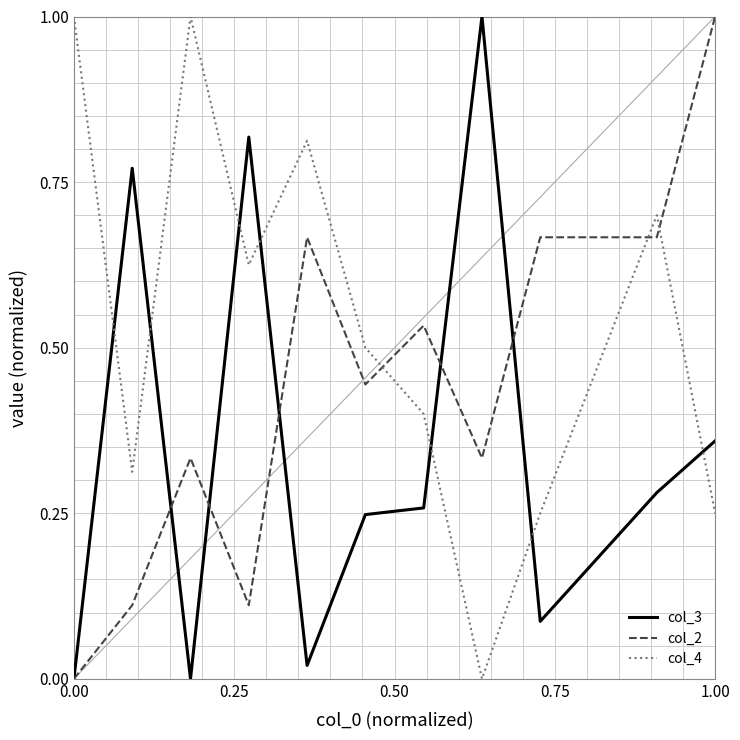

How many interior local valleys does the col_3 series have?

3